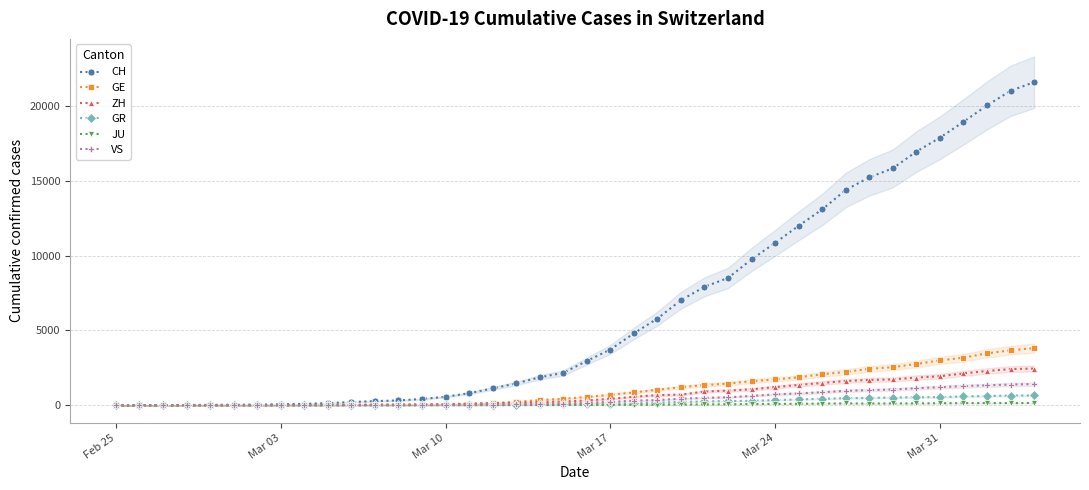

What is the maximum value for CH?

21587